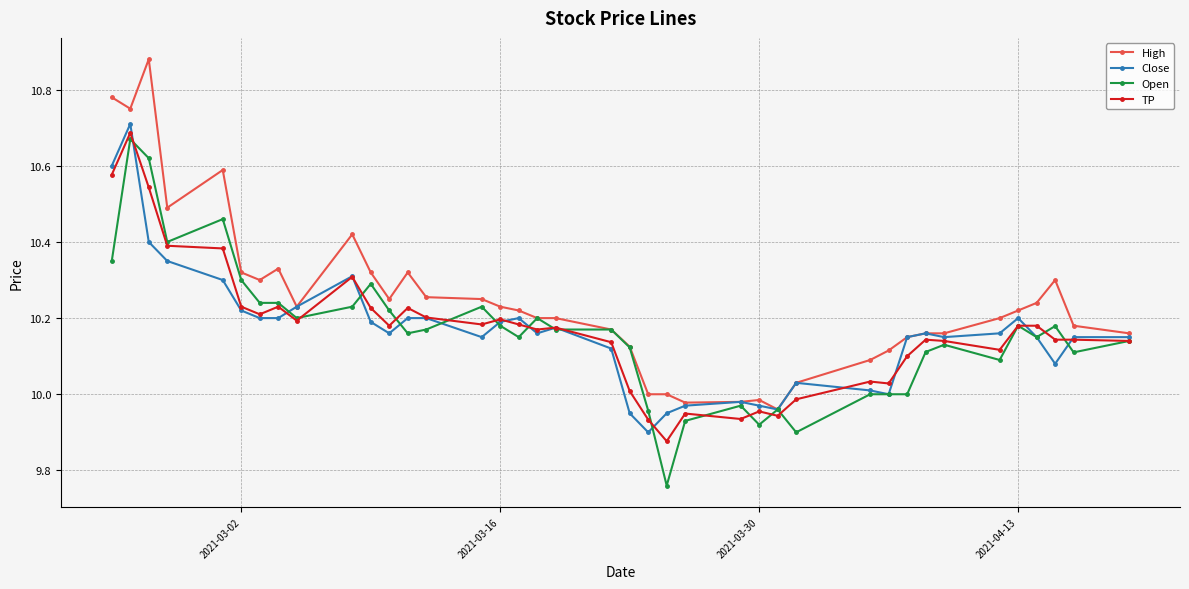

True or false: High has more than 1 interior local peaks.

True